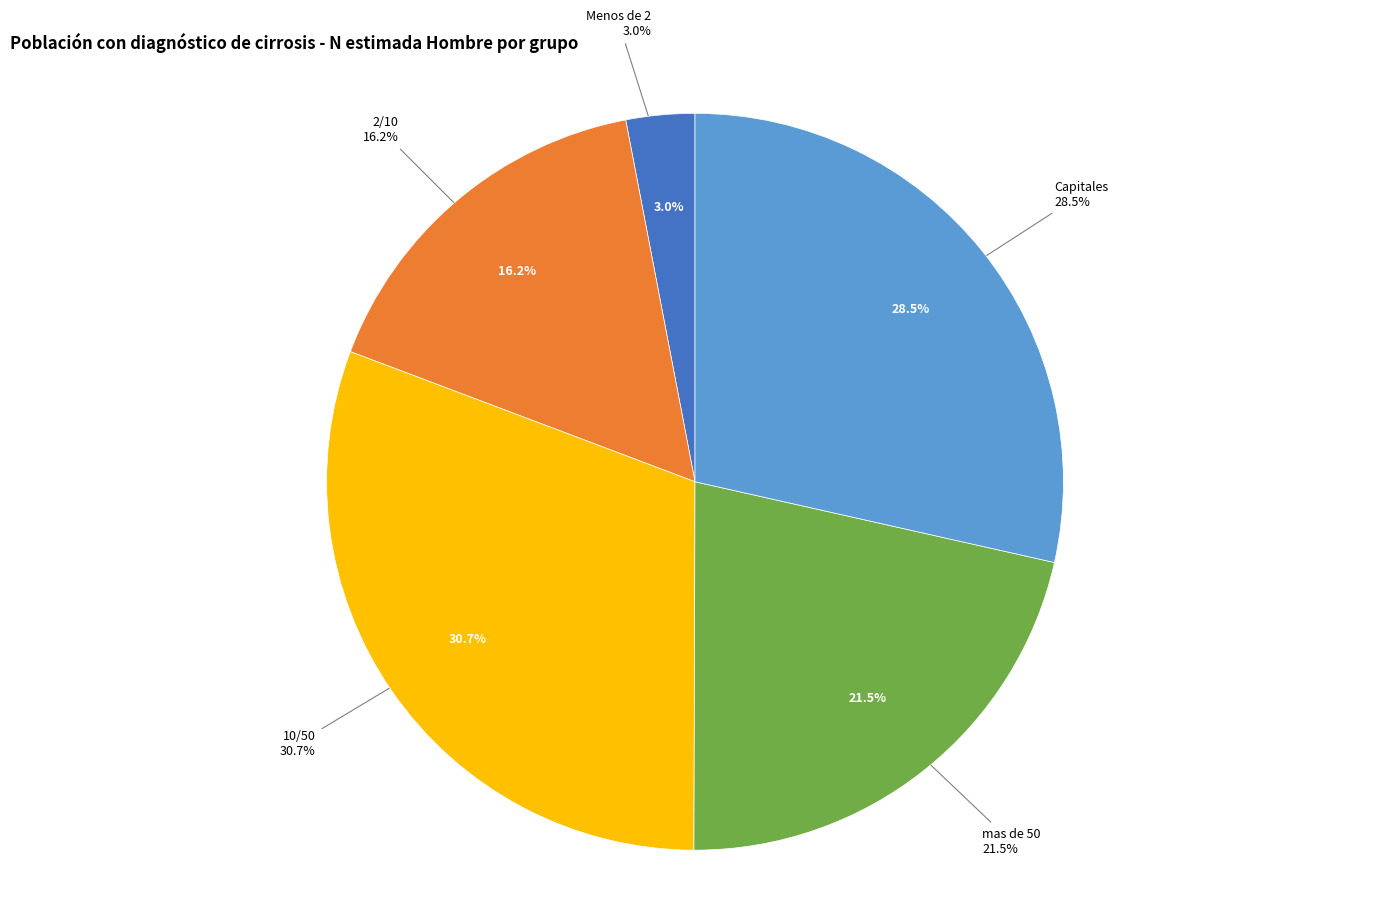

What is the total percentage of Menos de 2 and mas de 50?

24.5%